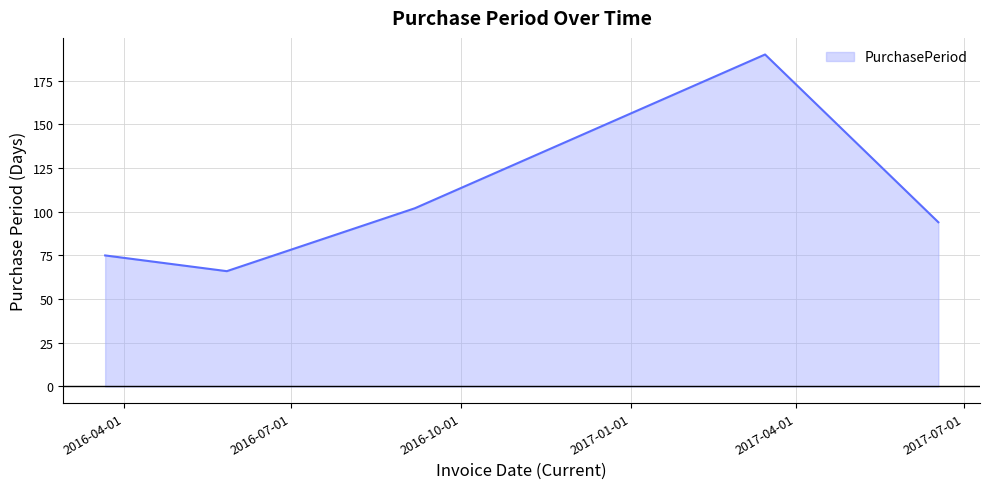

What is the sum of all values?

527